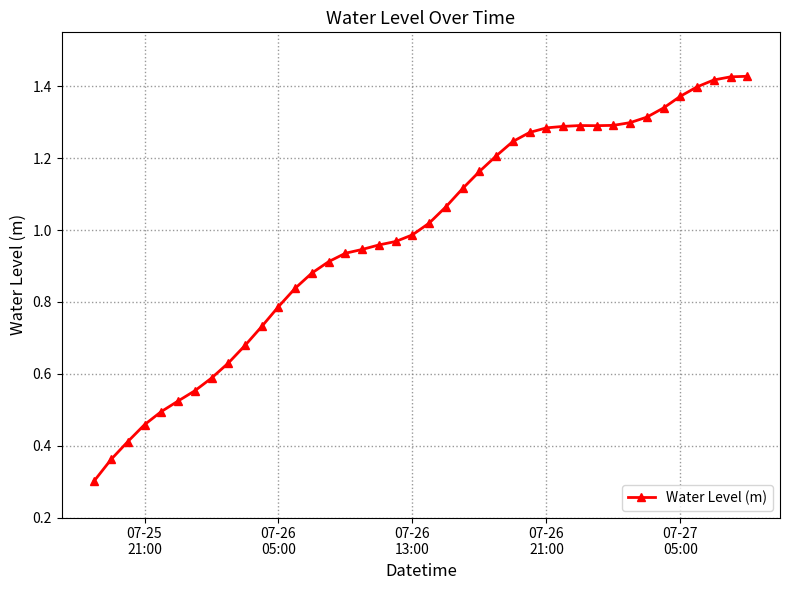

What is the sum of all values?

39.5